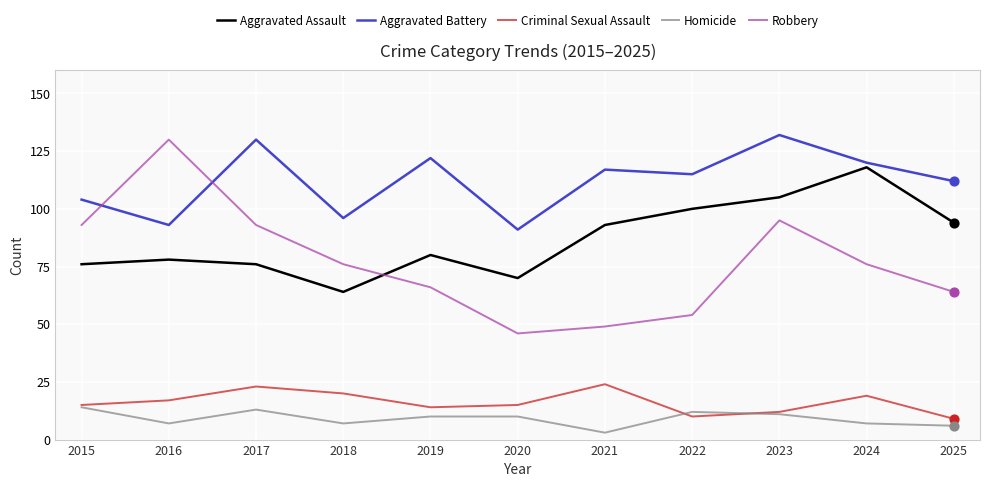

At how many categories does at least one series exceed 10?

11